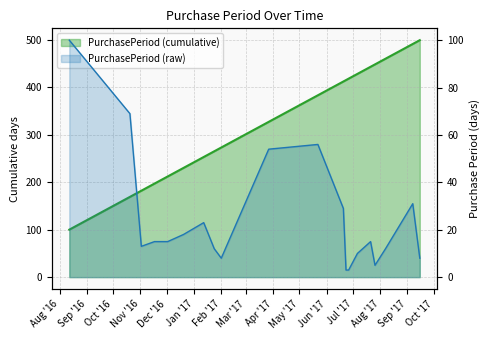

True or false: the data shows 16 at 2017-08-07.

False